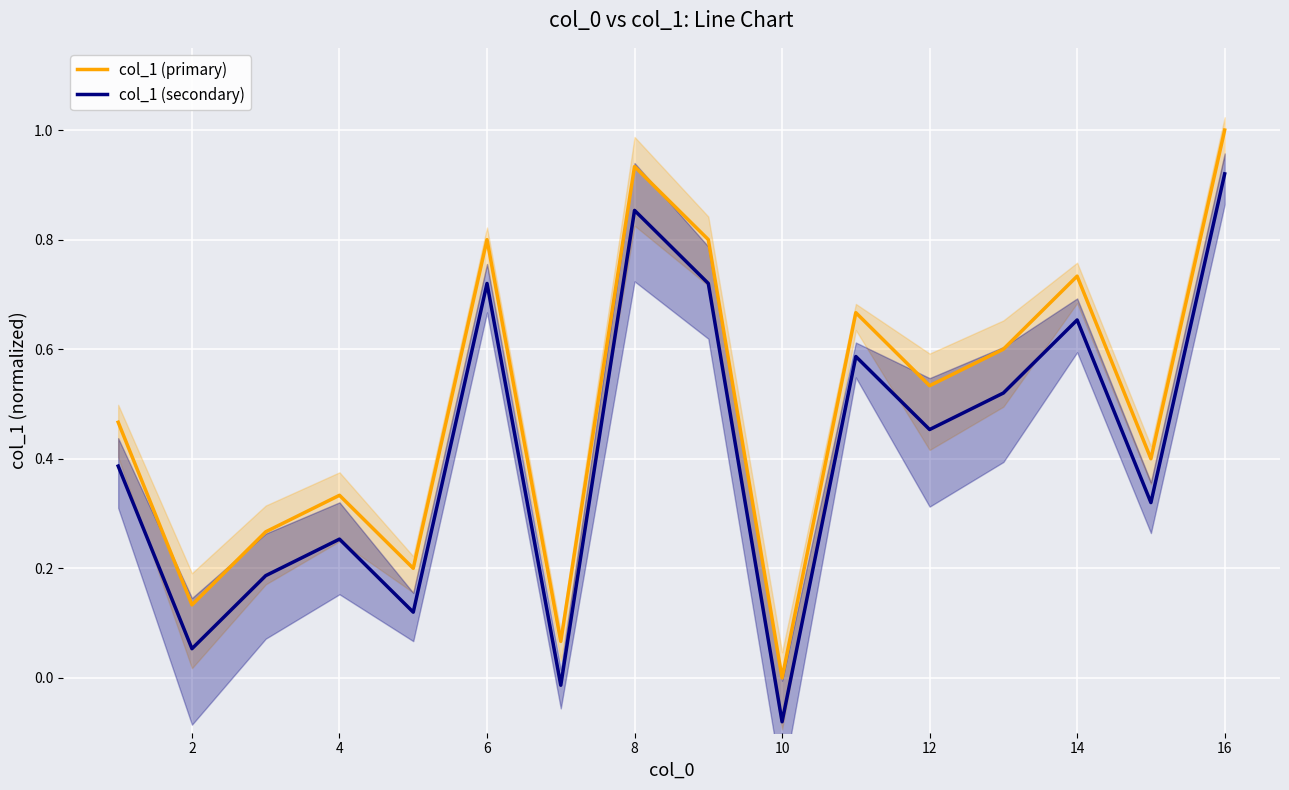

How many values in the col_1 (secondary) series exceed 0?

14